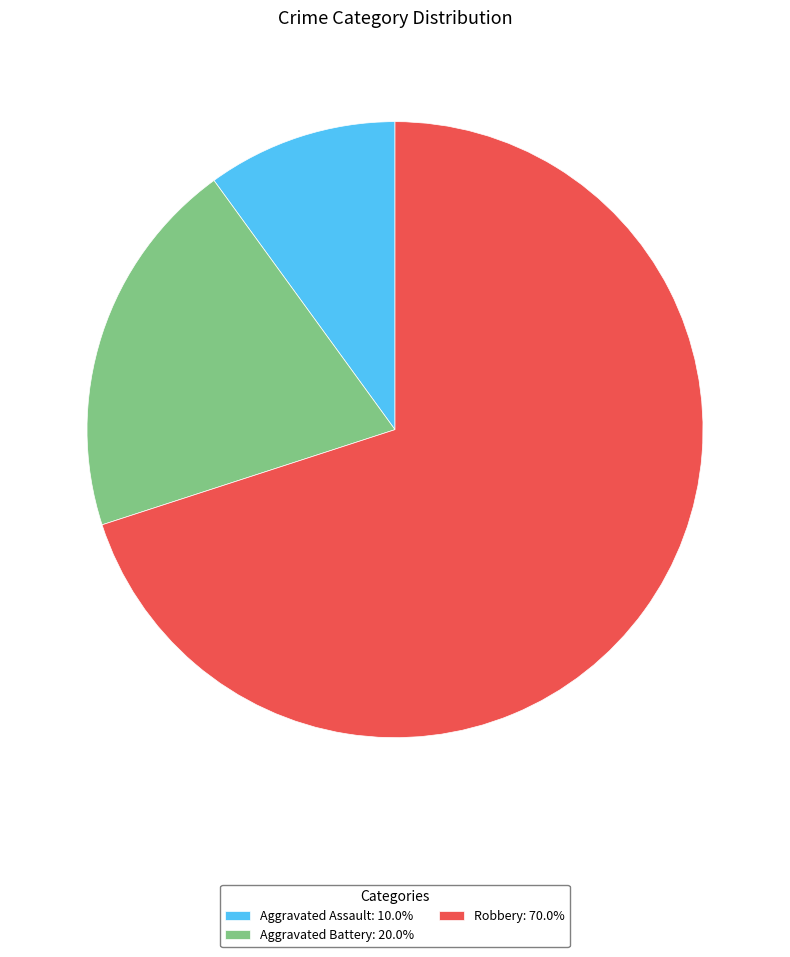

The Aggravated Battery slice represents 32% of the pie. True or false?

False